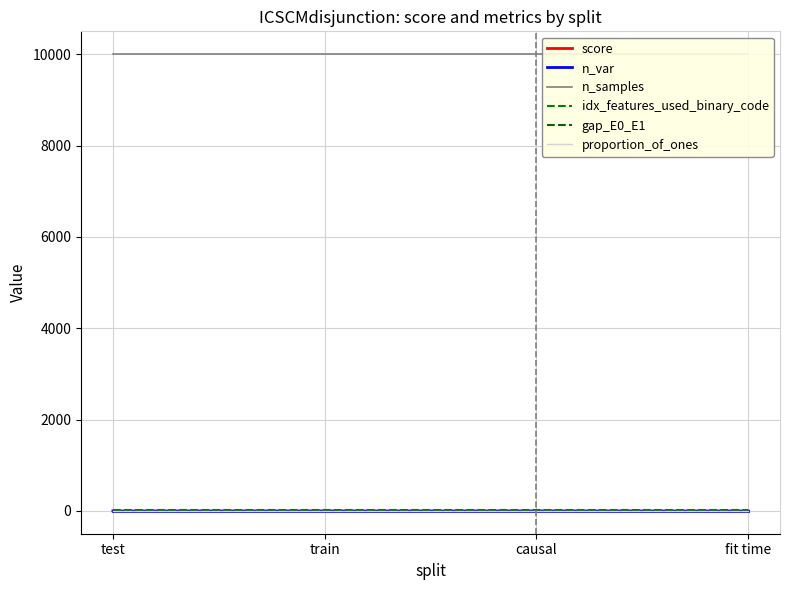

The gap_E0_E1 series shows 0.2 at train. True or false?

True